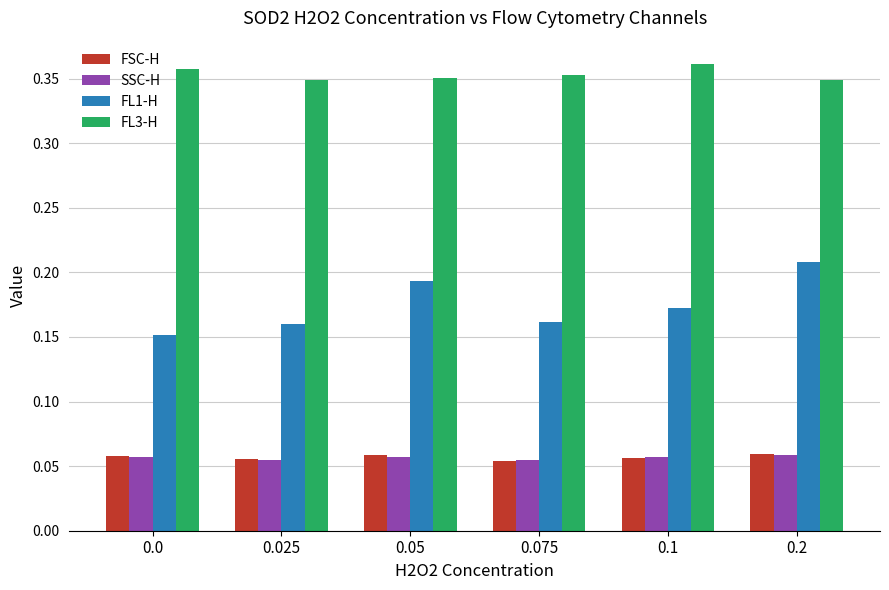

Is the value of FSC-H at 0.025 greater than the value of FL3-H at 0.1?

No